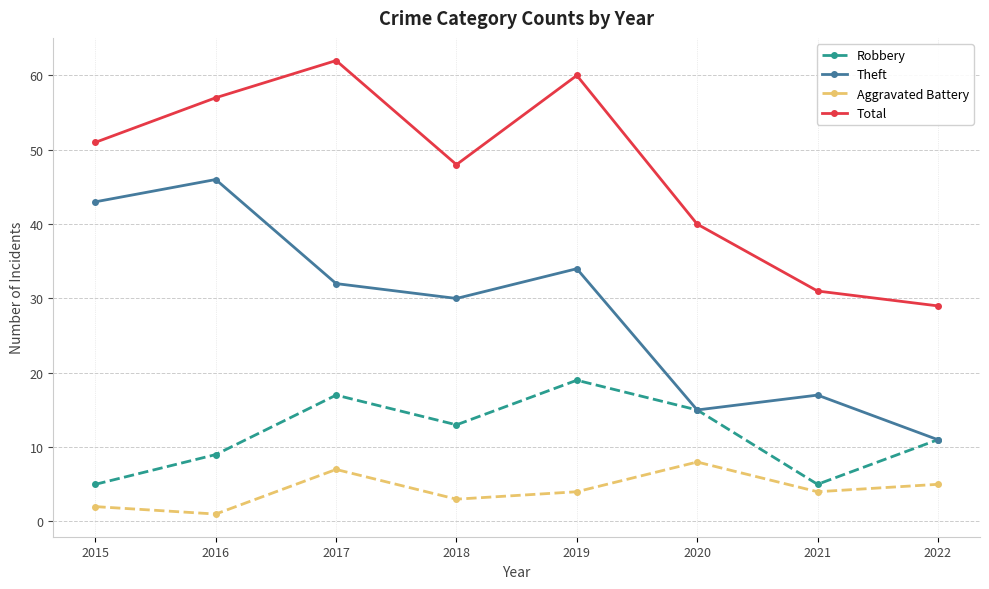

Is it true that Total equals 24 at 2018?

False